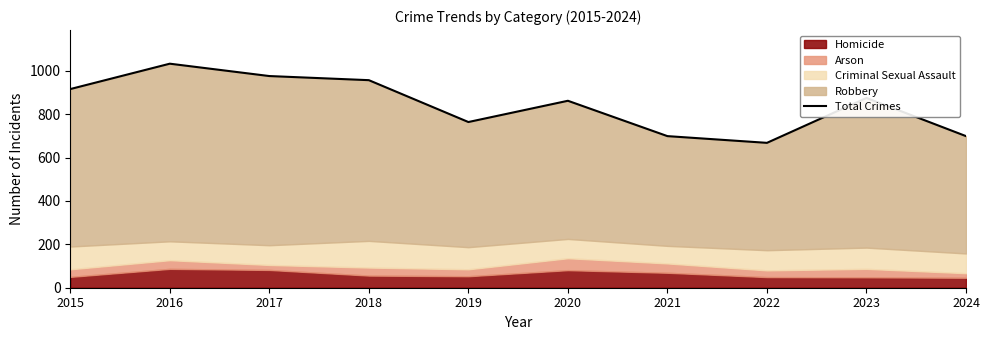

Which category has the highest value across all series?

2016